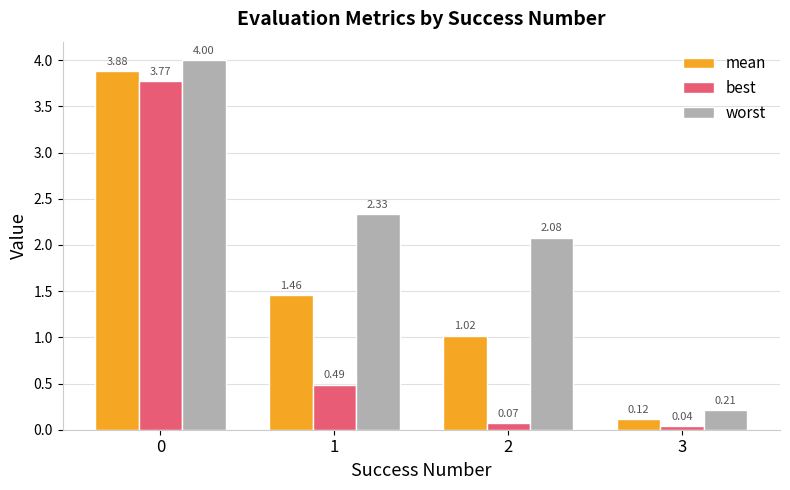

Which series changed the most between 1 and 2?

mean